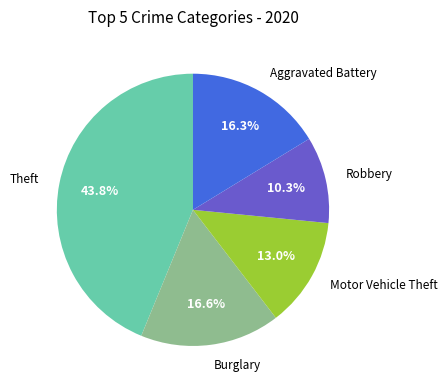

Combined, do Robbery and Burglary account for over 50%?

No